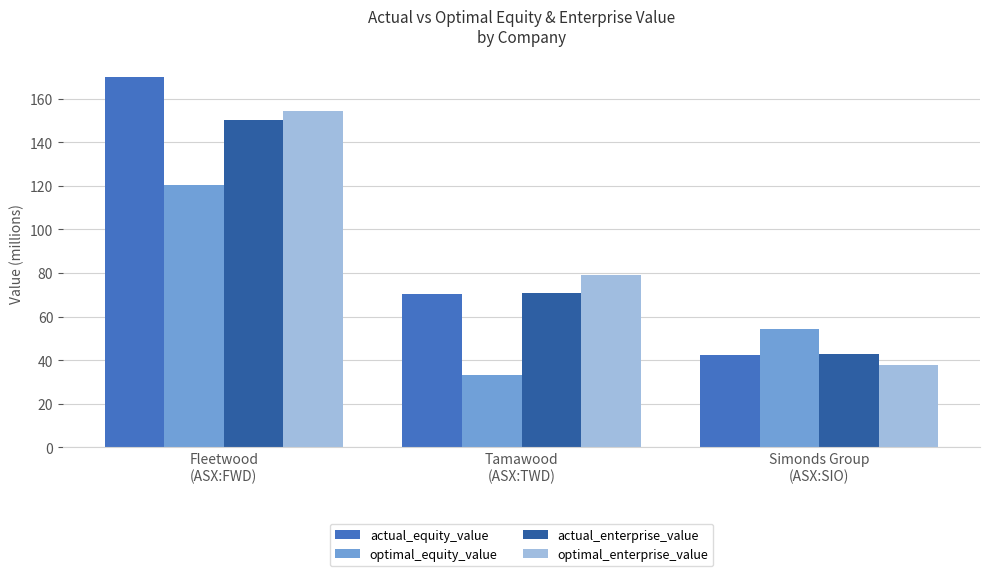

Is it true that actual_equity_value equals 169.9 at Fleetwood
(ASX:FWD)?

True